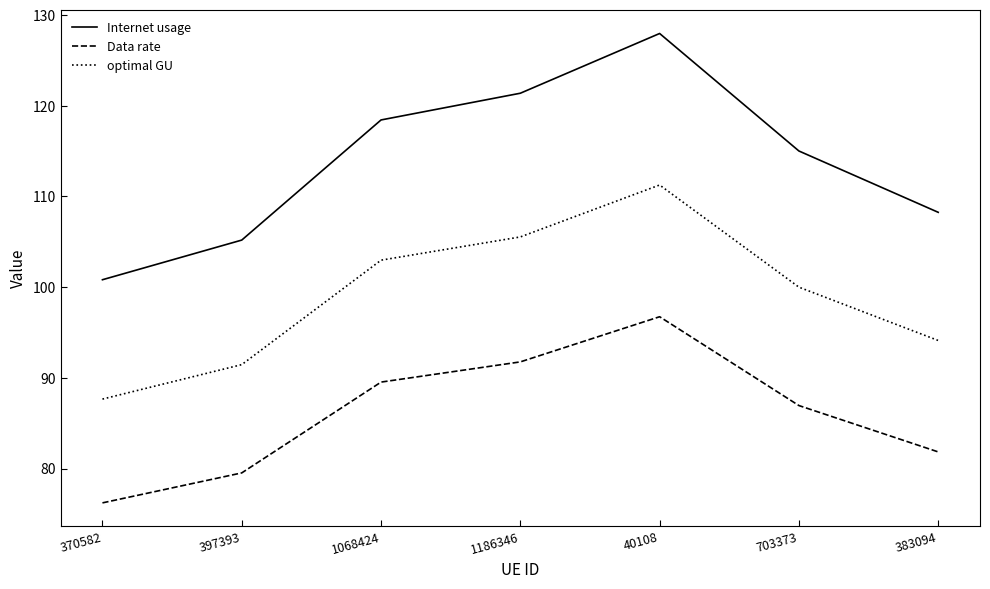

True or false: Data rate has a value of 21.1 at 370582.

False